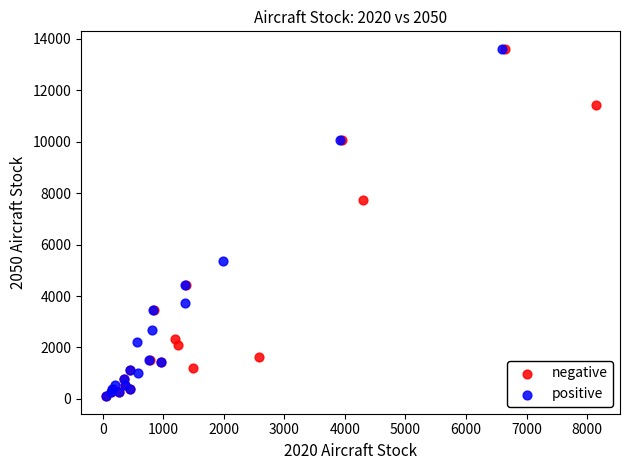

What are all the series names shown in the legend?

negative, positive